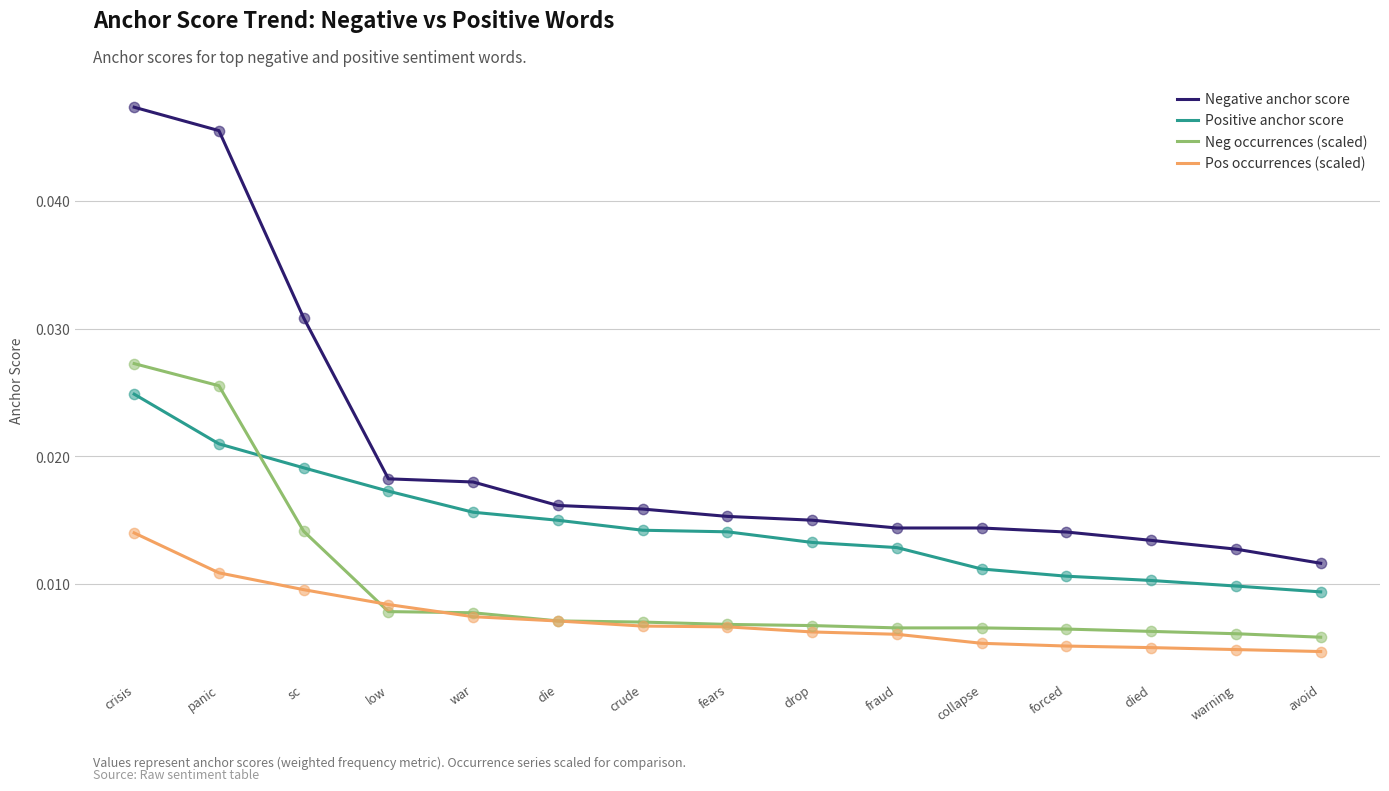

What is the total value across all series at crisis?

0.1